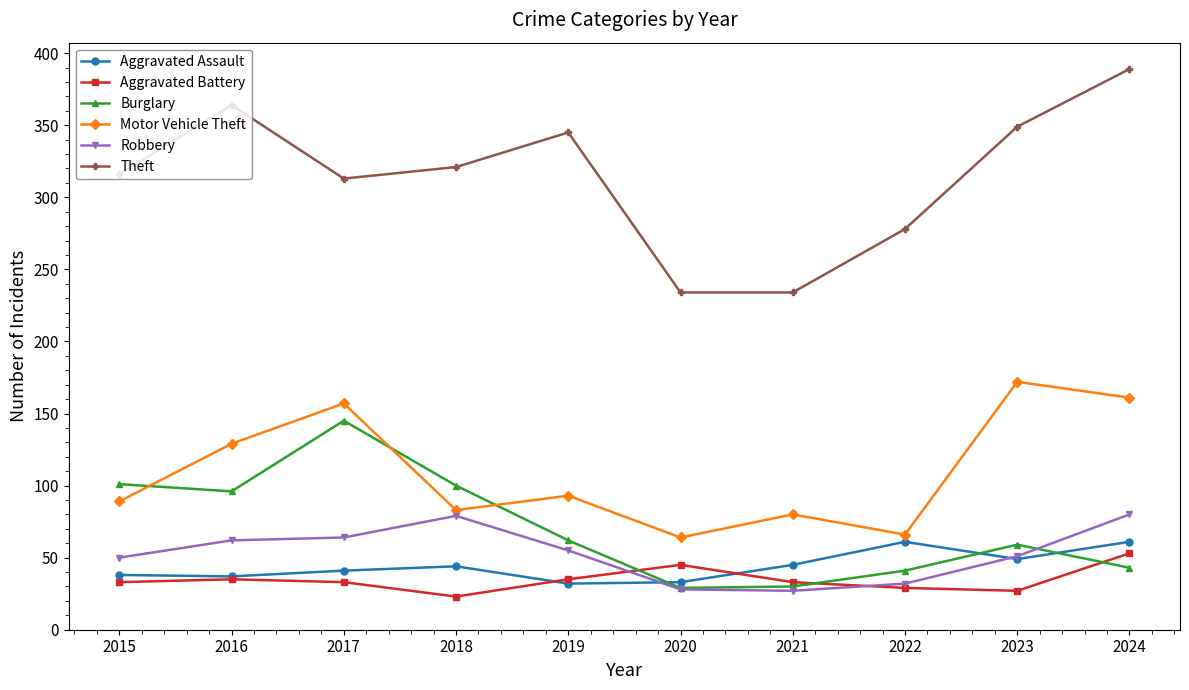

Which series changed the most between 2015 and 2021?

Theft